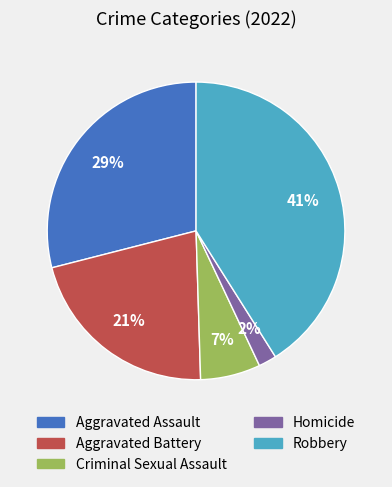

How many slices are in this pie chart?

5